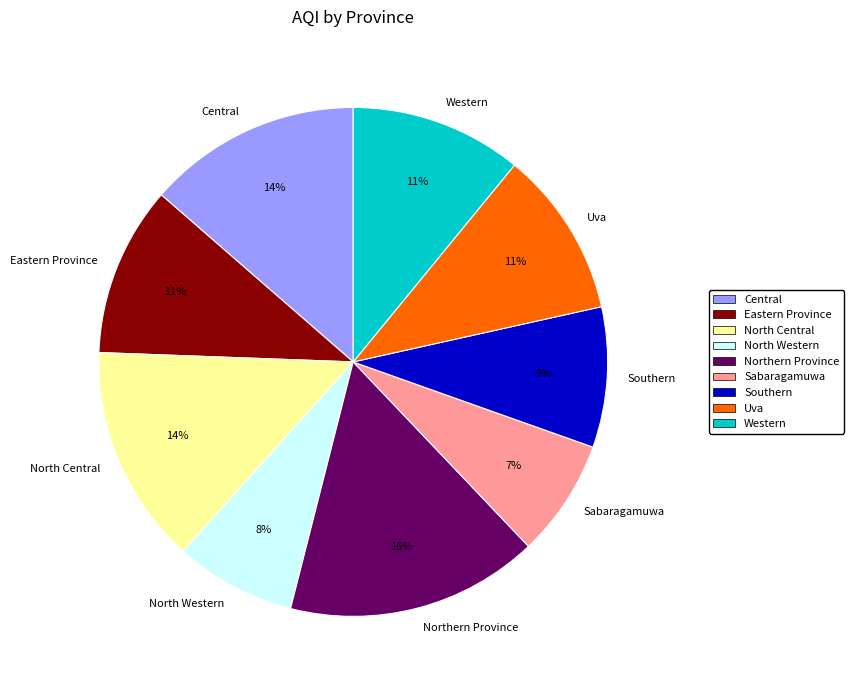

To the nearest percent, what is the average slice percentage?

11%